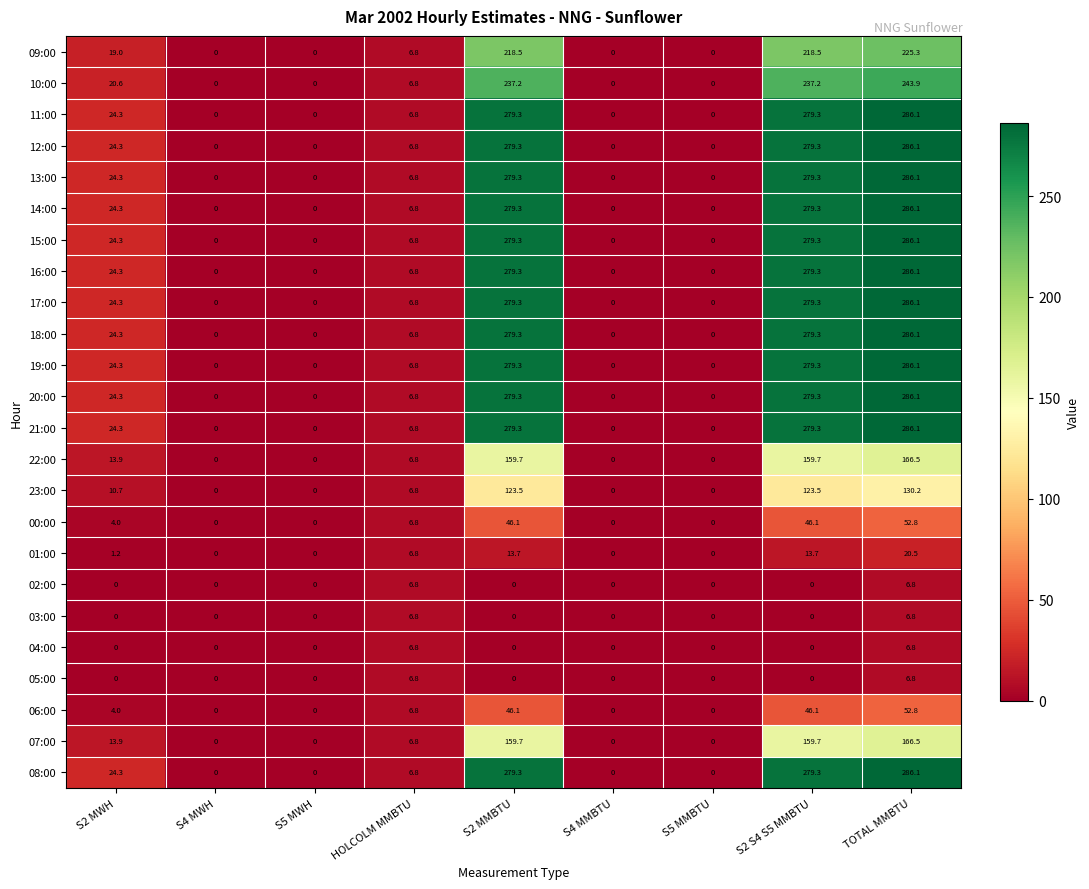

The value of 14:00 at S2 MWH is 24.3. True or false?

True